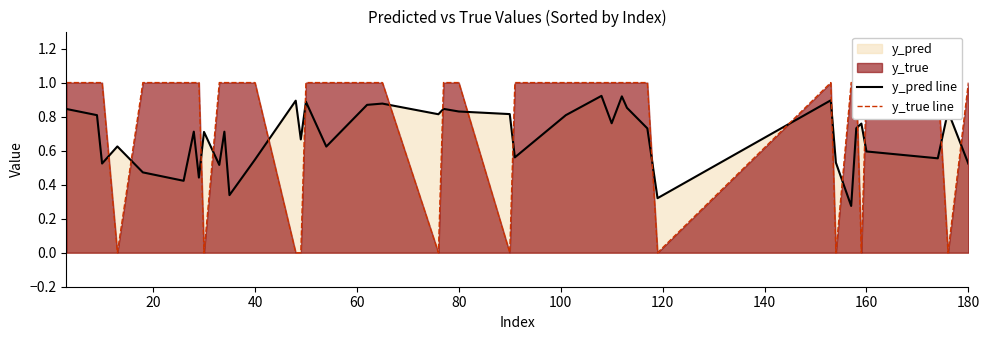

What is the label of the 37th point from the left?

160